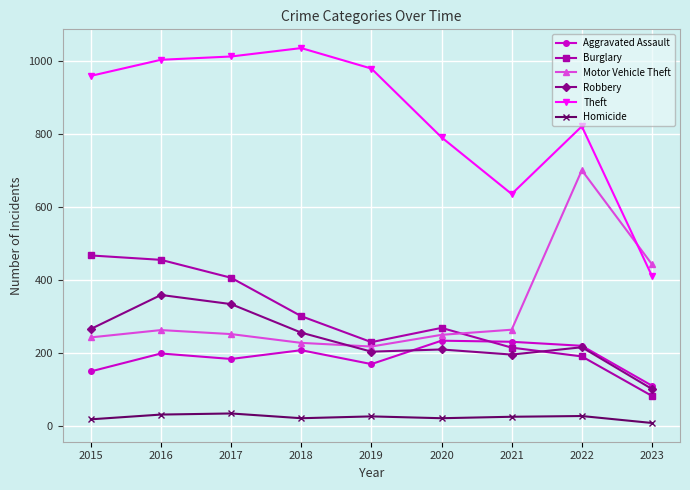

What is the difference between the highest and lowest values at 2023?

434